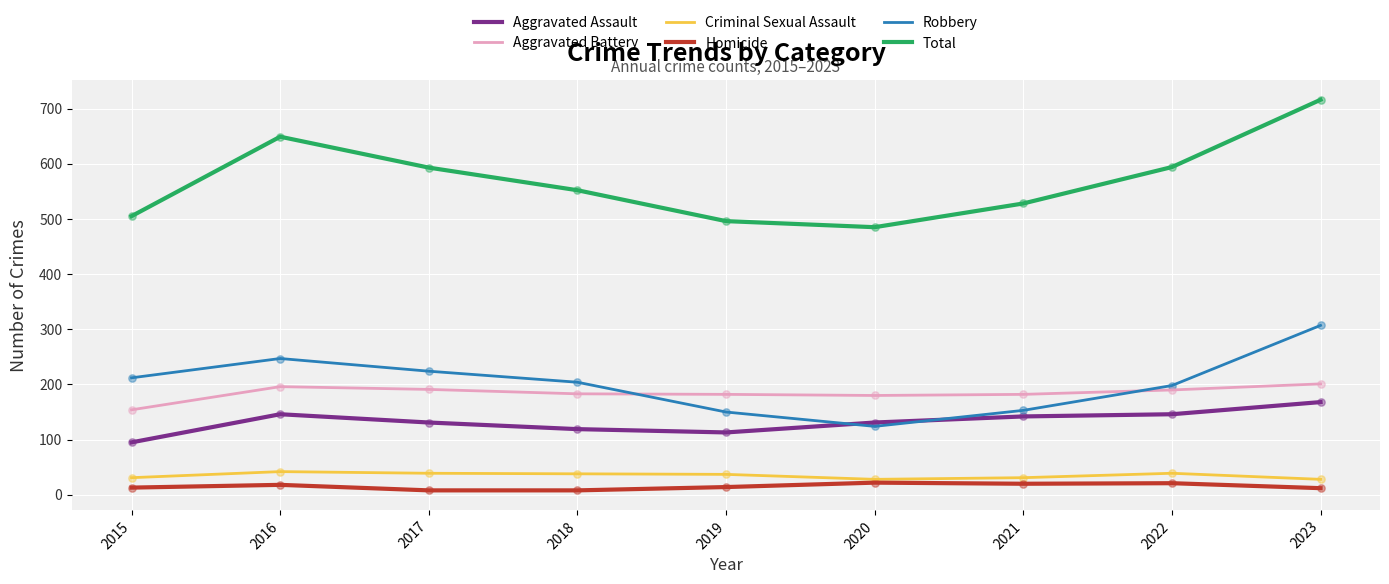

What are all the series names shown in the legend?

Aggravated Assault, Aggravated Battery, Criminal Sexual Assault, Homicide, Robbery, Total